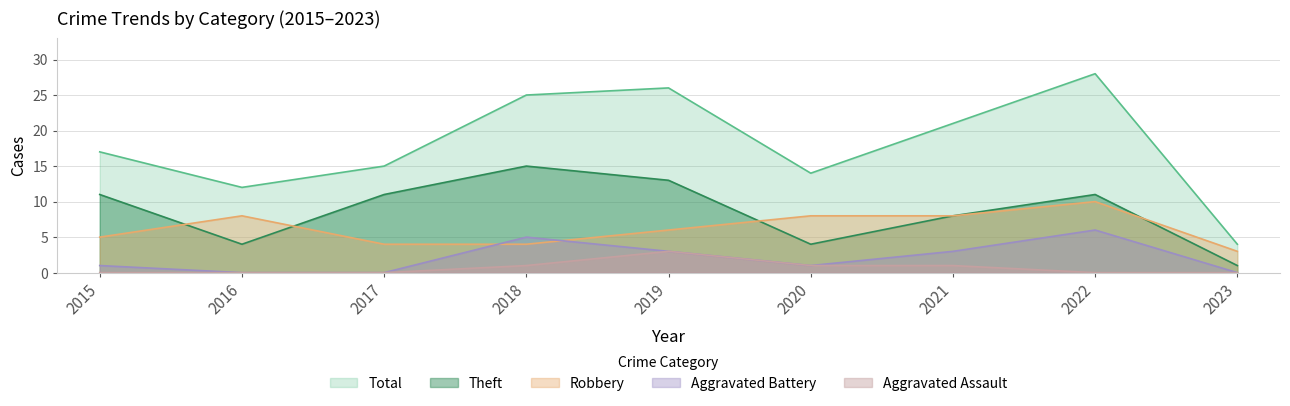

At how many categories does at least one series exceed 2?

9